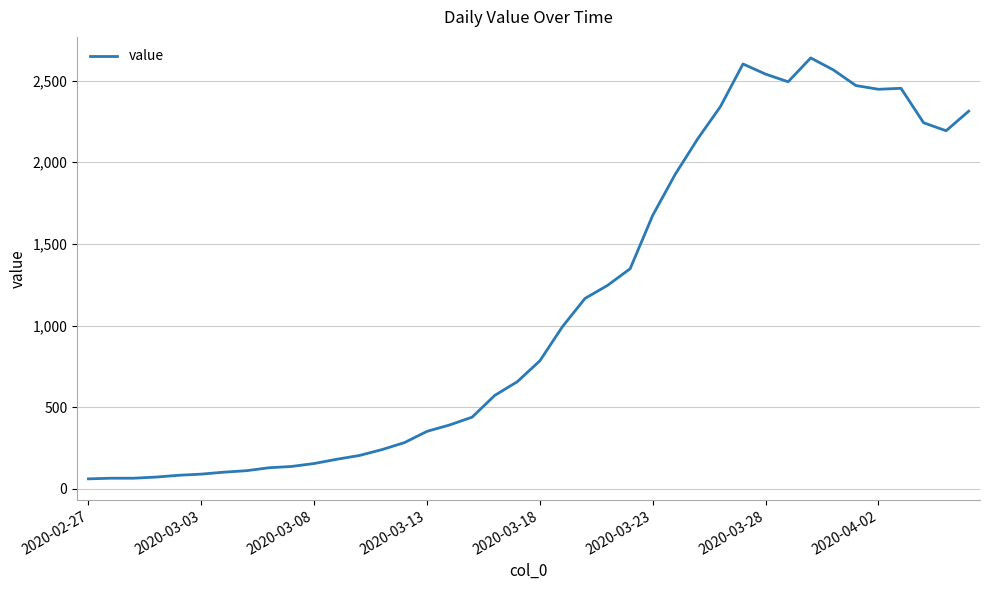

What is the greatest value displayed?

2639